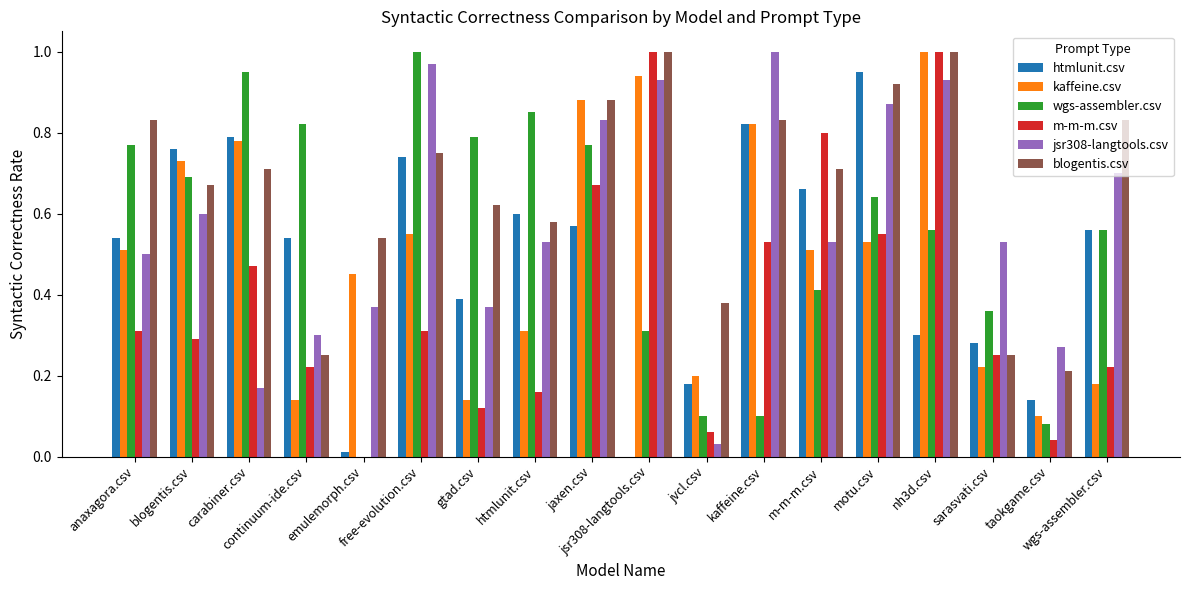

What is the spread (max minus min) of values at motu.csv?

0.4